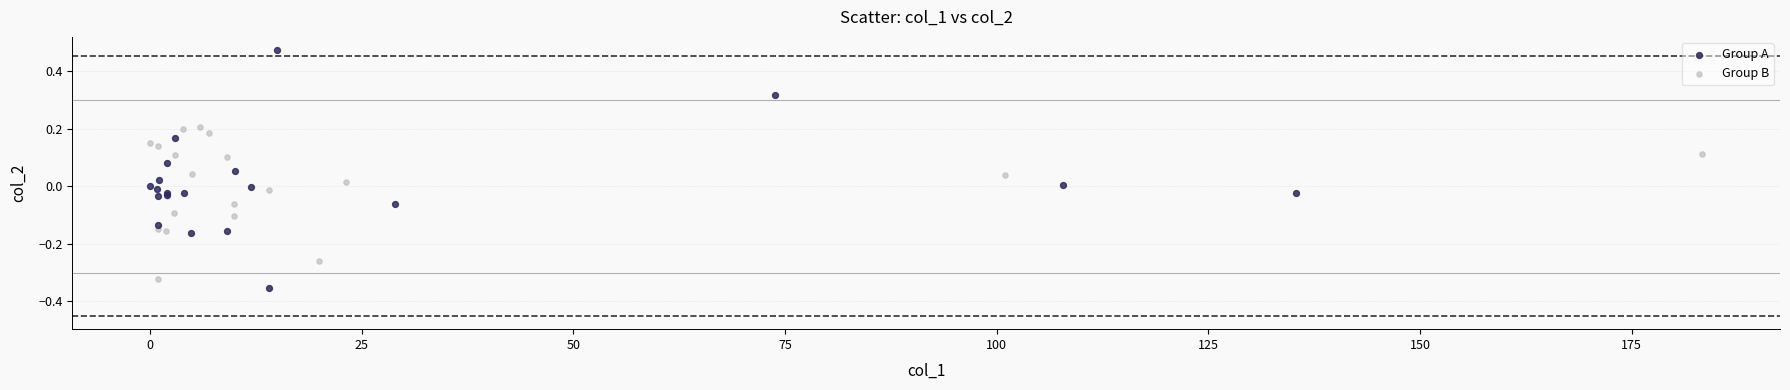

Which series contains the lowest Y value?

Group A